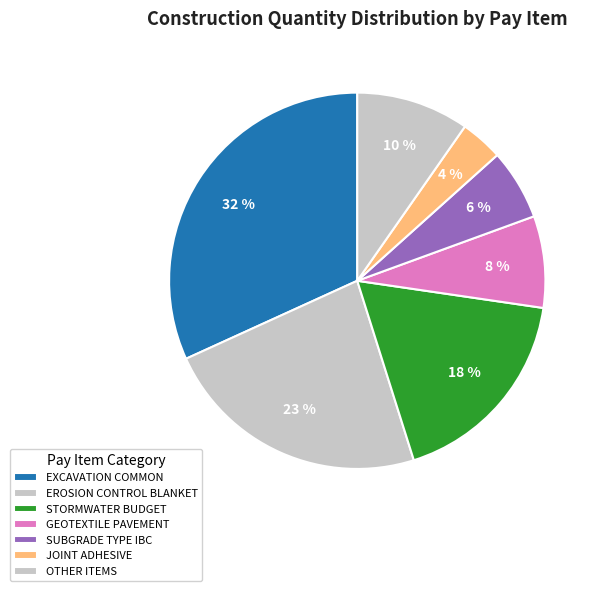

How many segments does this pie chart have?

7